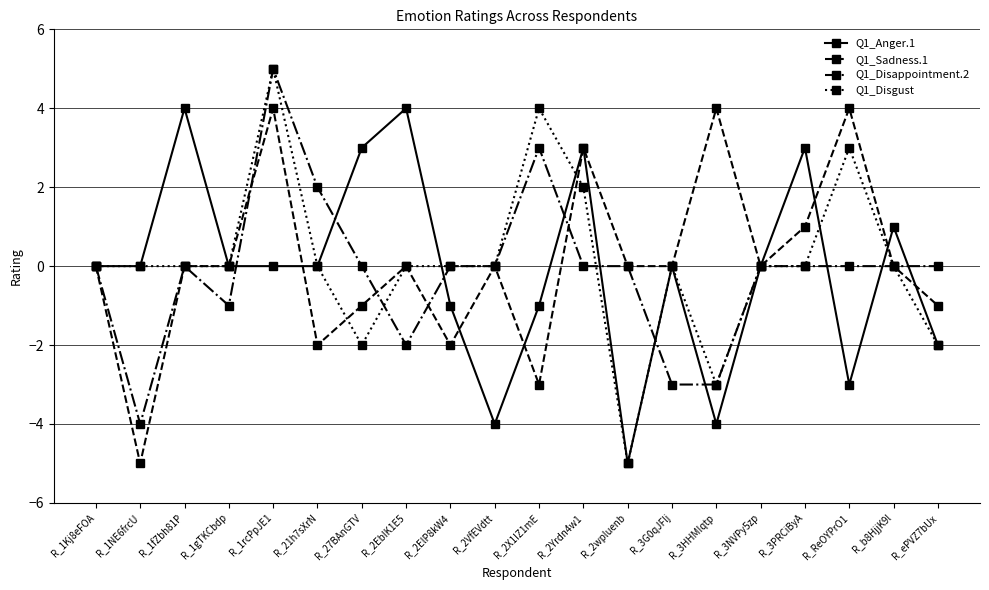

Reading left to right, list all the values displayed in this chart.

Q1_Anger.1: R_1Kj8eFOA=0	R_1NE6frcU=0	R_1fZbh81P=4	R_1gTKCbdp=0	R_1rcPpJE1=0	R_21h7sXrN=0	R_27BAnGTV=3	R_2EbIK1E5=4	R_2ElP8kW4=-1	R_2VfEVdtt=-4	R_2X1IZ1mE=-1	R_2Yrdn4w1=3	R_2wpluenb=-5	R_3G0qJFlj=0	R_3HHMIqtp=-4	R_3NVPy5zp=0	R_3PRCiByA=3	R_ReOYPrO1=-3	R_b8HjjK9l=1	R_ePVZ7bUx=-2
Q1_Sadness.1: R_1Kj8eFOA=0	R_1NE6frcU=-5	R_1fZbh81P=0	R_1gTKCbdp=0	R_1rcPpJE1=4	R_21h7sXrN=-2	R_27BAnGTV=-1	R_2EbIK1E5=0	R_2ElP8kW4=-2	R_2VfEVdtt=0	R_2X1IZ1mE=-3	R_2Yrdn4w1=3	R_2wpluenb=0	R_3G0qJFlj=0	R_3HHMIqtp=4	R_3NVPy5zp=0	R_3PRCiByA=1	R_ReOYPrO1=4	R_b8HjjK9l=0	R_ePVZ7bUx=-1
Q1_Disappointment.2: R_1Kj8eFOA=0	R_1NE6frcU=-4	R_1fZbh81P=0	R_1gTKCbdp=-1	R_1rcPpJE1=5	R_21h7sXrN=2	R_27BAnGTV=0	R_2EbIK1E5=-2	R_2ElP8kW4=0	R_2VfEVdtt=0	R_2X1IZ1mE=3	R_2Yrdn4w1=0	R_2wpluenb=0	R_3G0qJFlj=-3	R_3HHMIqtp=-3	R_3NVPy5zp=0	R_3PRCiByA=0	R_ReOYPrO1=0	R_b8HjjK9l=0	R_ePVZ7bUx=0
Q1_Disgust: R_1Kj8eFOA=0	R_1NE6frcU=0	R_1fZbh81P=0	R_1gTKCbdp=0	R_1rcPpJE1=5	R_21h7sXrN=0	R_27BAnGTV=-2	R_2EbIK1E5=0	R_2ElP8kW4=0	R_2VfEVdtt=0	R_2X1IZ1mE=4	R_2Yrdn4w1=2	R_2wpluenb=-5	R_3G0qJFlj=0	R_3HHMIqtp=-3	R_3NVPy5zp=0	R_3PRCiByA=0	R_ReOYPrO1=3	R_b8HjjK9l=0	R_ePVZ7bUx=-2